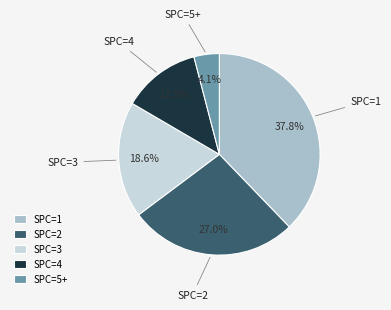

Which has a higher value, SPC=1 or SPC=3?

SPC=1